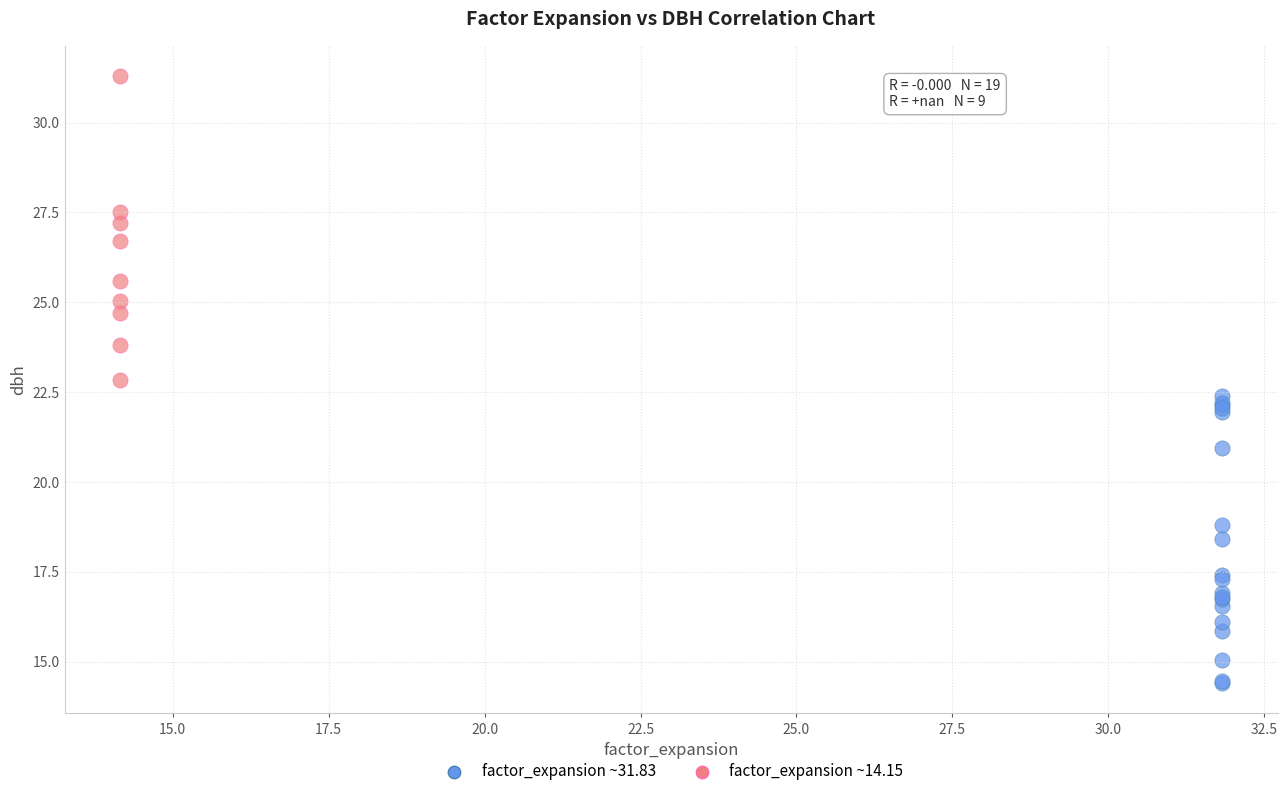

What are all the series names shown in the legend?

factor_expansion ~31.83, factor_expansion ~14.15